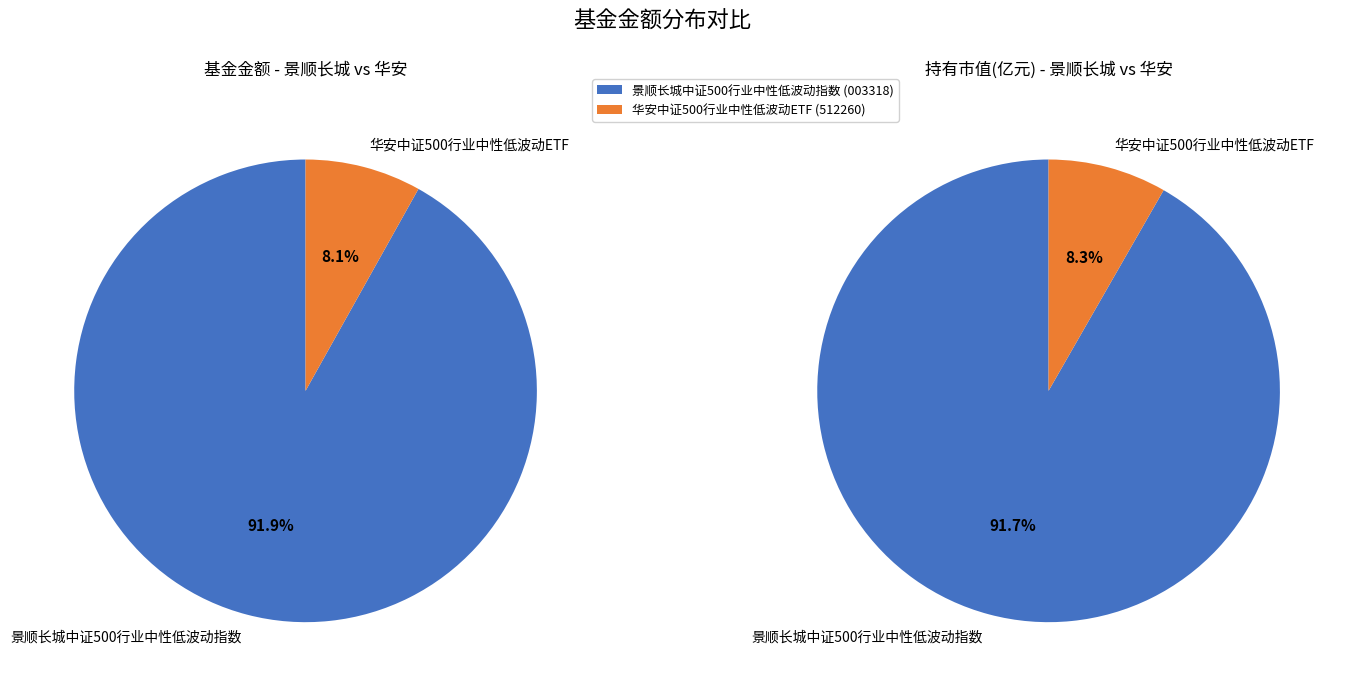

Does 景顺长城中证500行业中性低波动指数 account for over 50% of the chart?

Yes